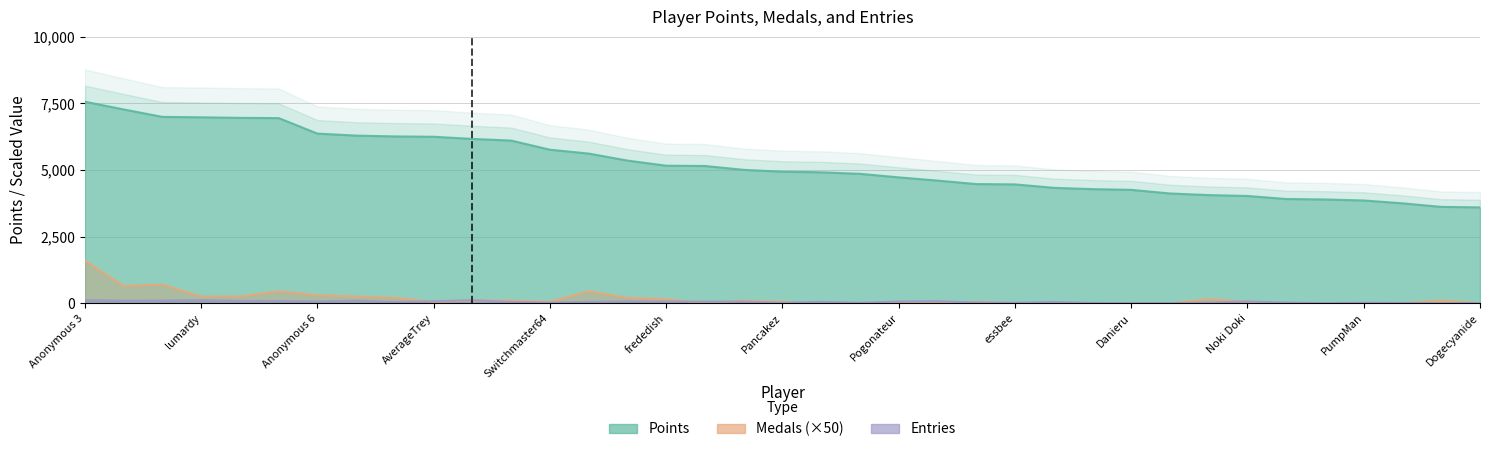

List the series in order of their peak value, highest first.

Points, Medals, Entries